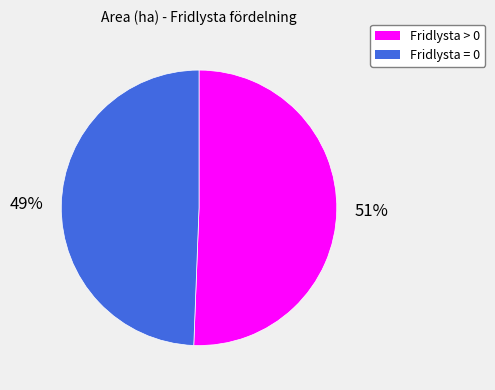

To the nearest percent, what is the combined percentage of Fridlysta = 0 and Fridlysta > 0?

100%